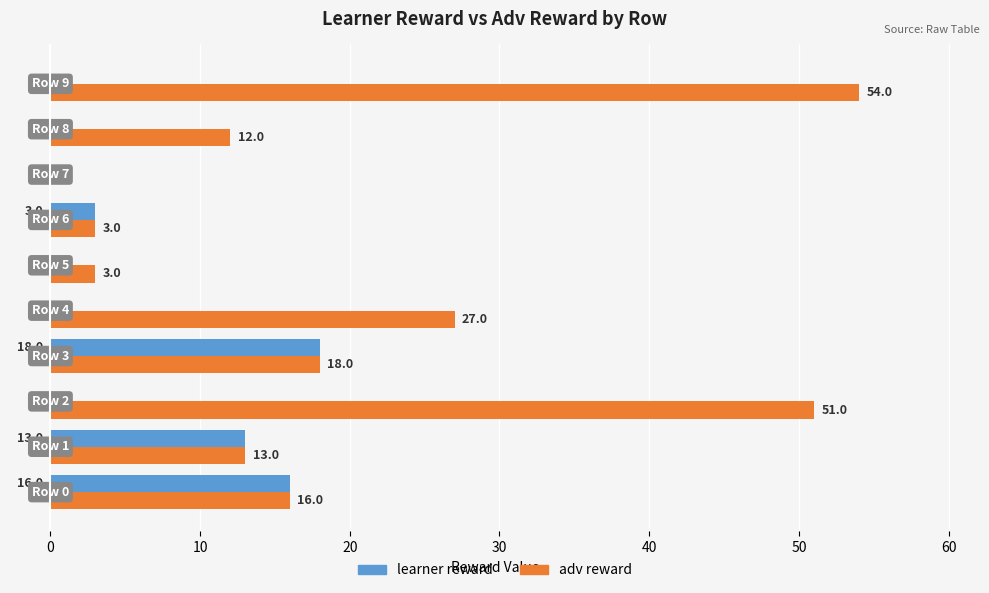

Which series has the largest total across all categories?

adv reward